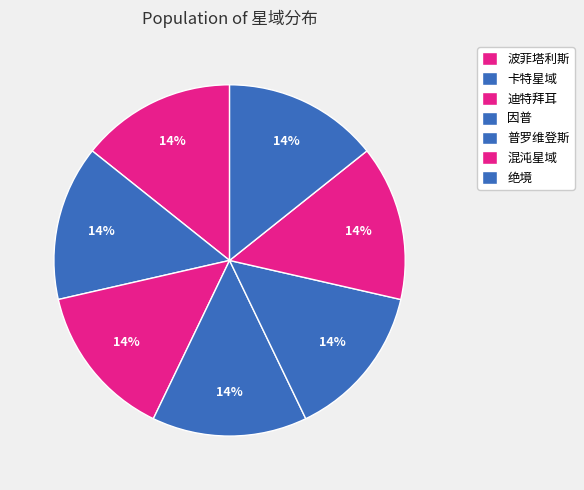

To the nearest percent, what portion does 卡特星域 represent?

14%